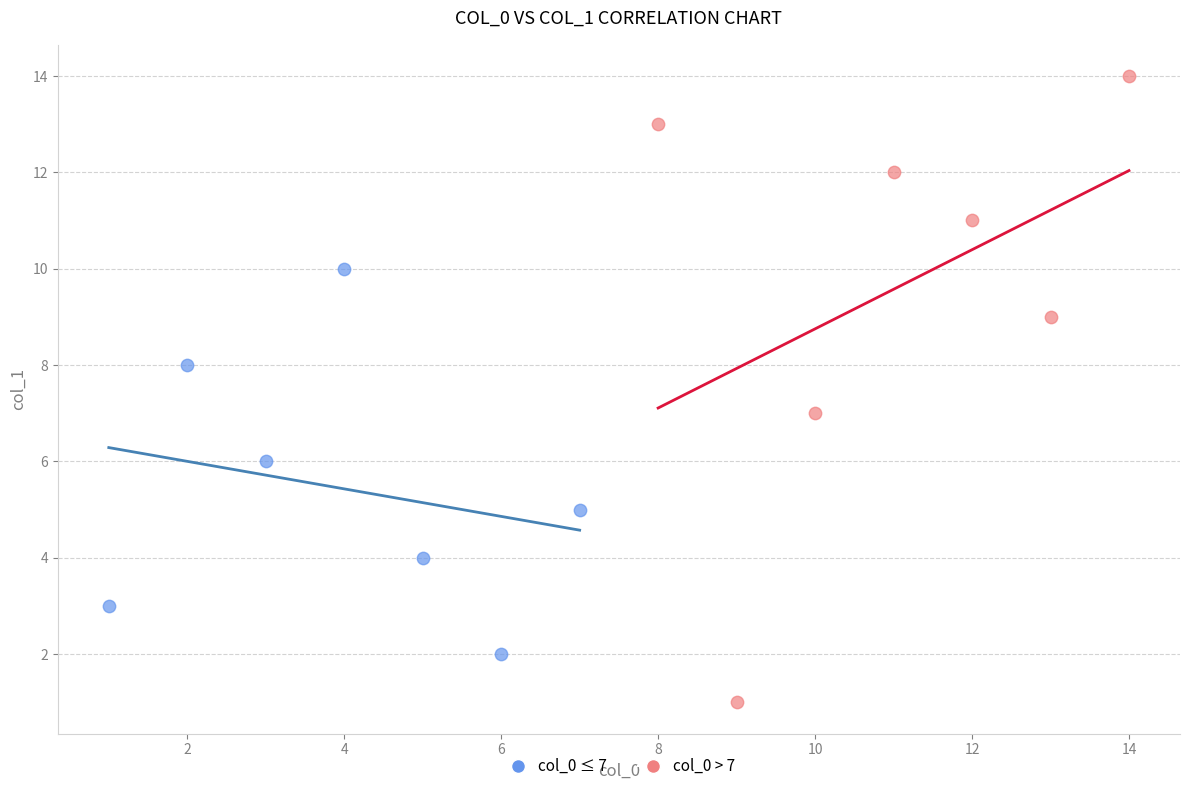

Which series contains the highest Y value?

col_0 > 7